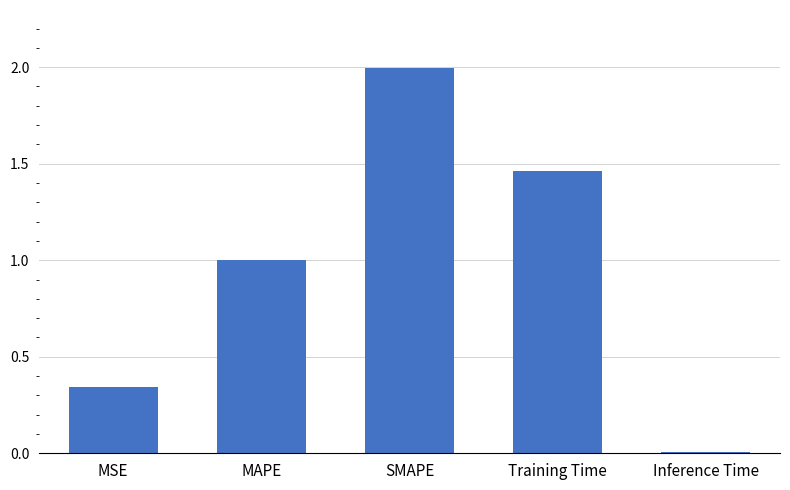

What is the difference between the maximum and second lowest values?

1.7